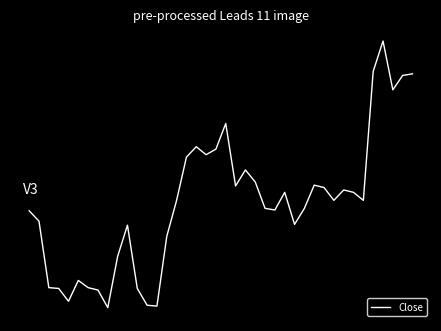

Does the chart display data point markers on the line(s)?

No